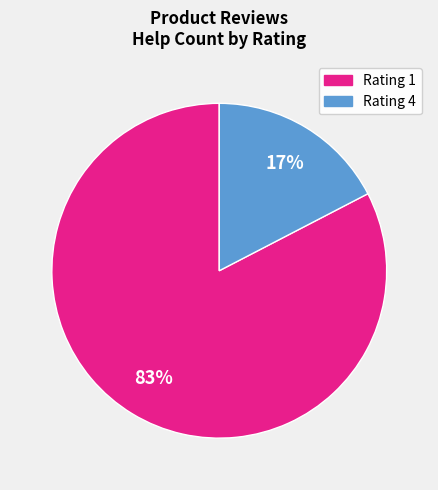

Does any single category account for the majority?

Yes